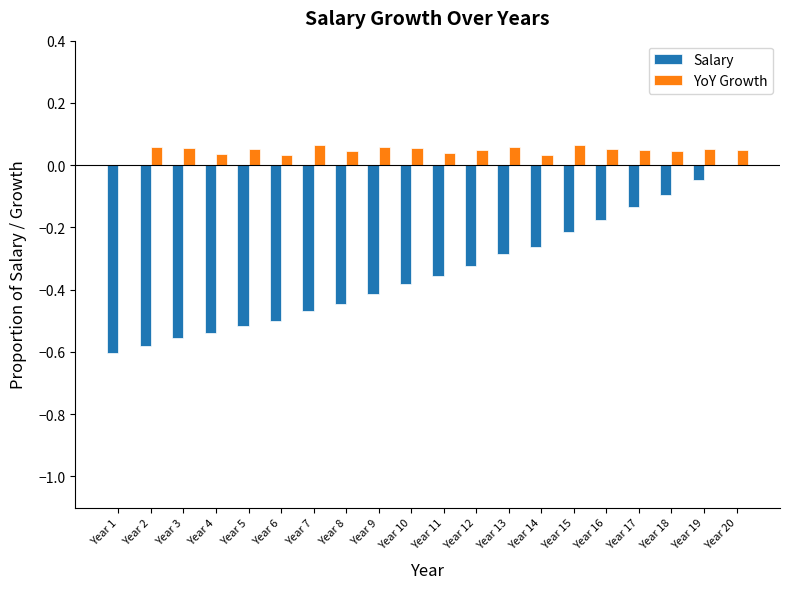

Which series has the largest range (max minus min)?

Salary